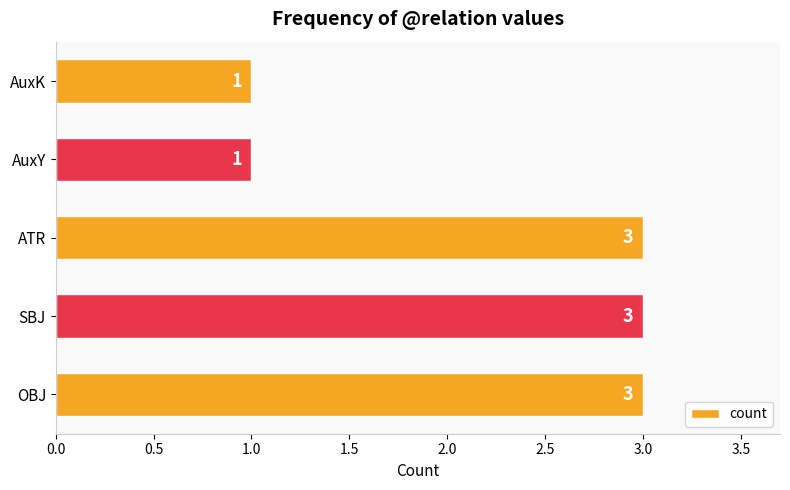

The value at AuxK is 2. True or false?

False